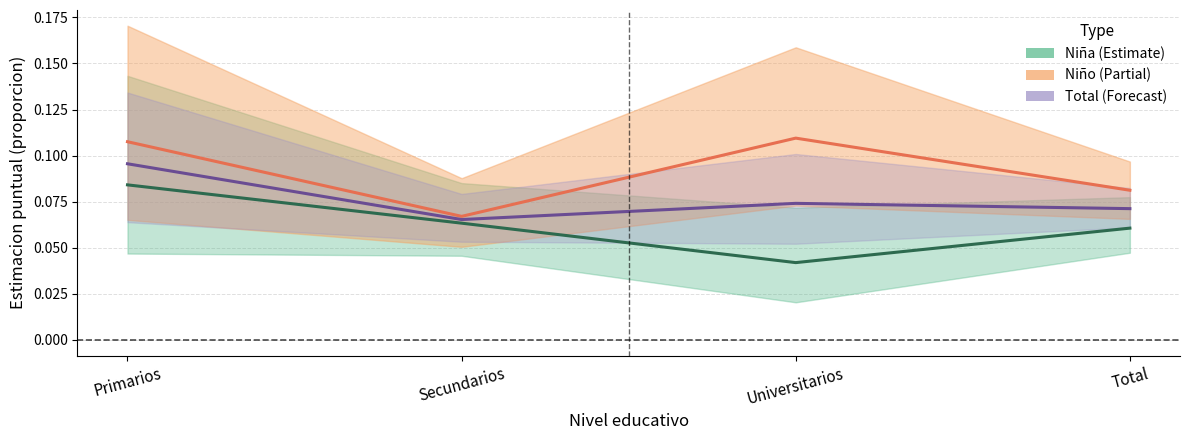

Rank the categories by Niña value from highest to lowest.

Primarios, Secundarios, Total, Universitarios